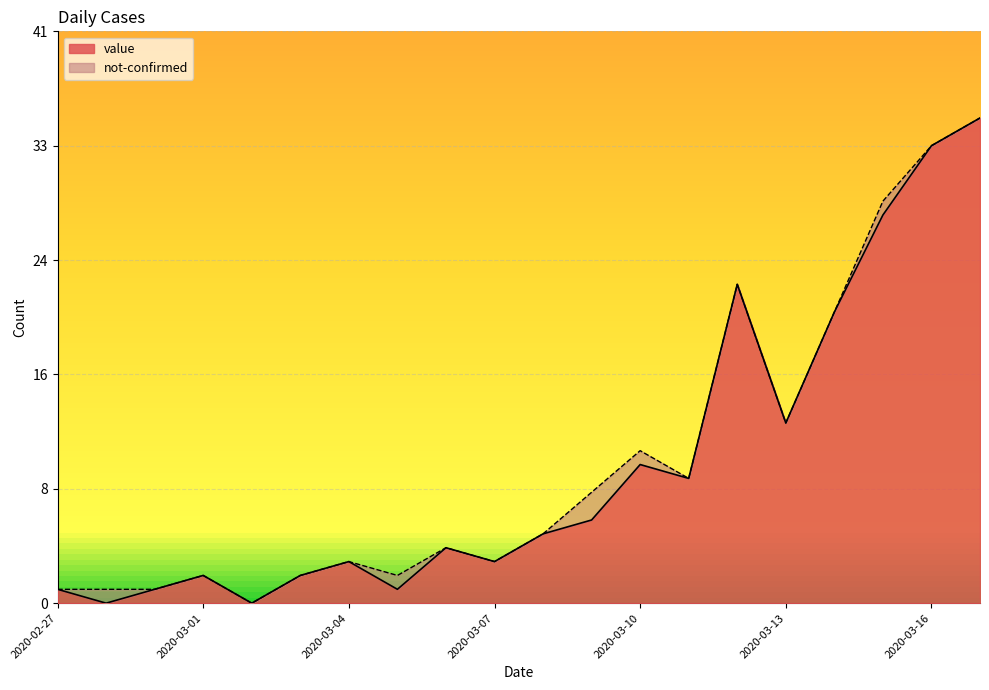

What is the difference between the values at 2020-02-28 and 2020-03-11?

9